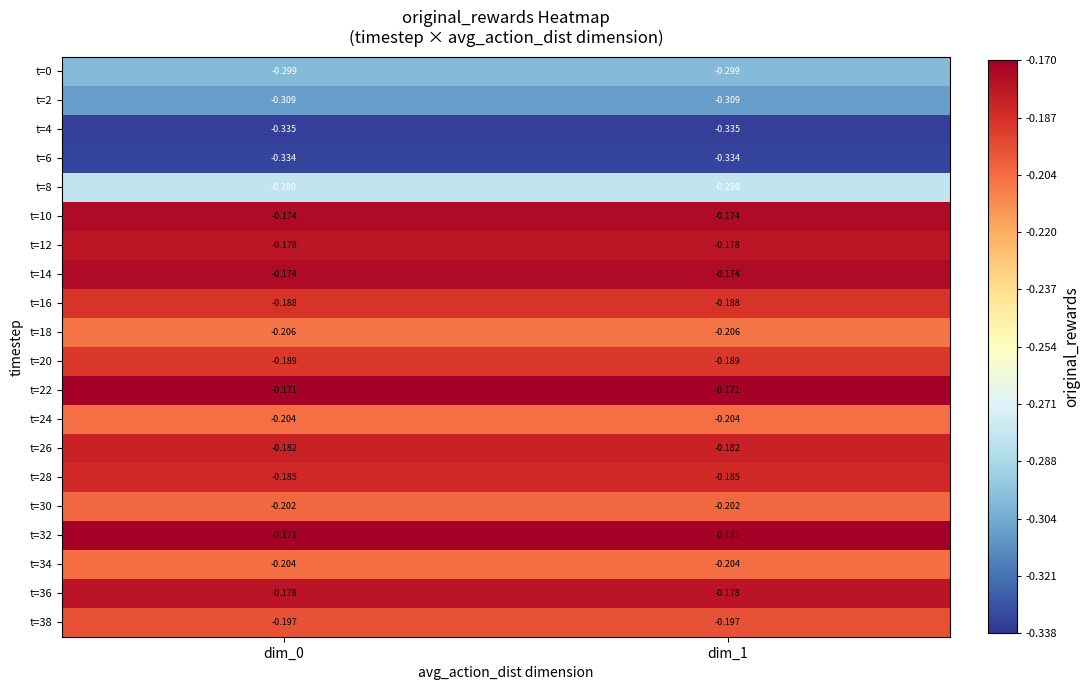

What is the total value across all series at dim_1?

-4.4